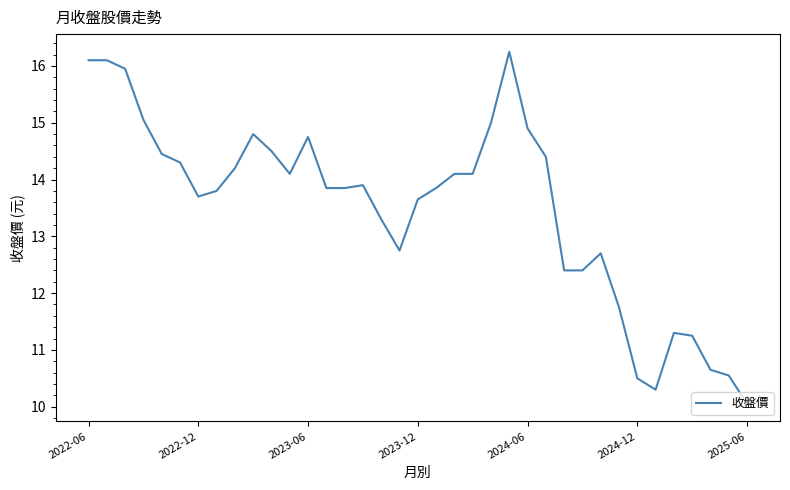

What is the difference between the maximum and minimum values?

6.2